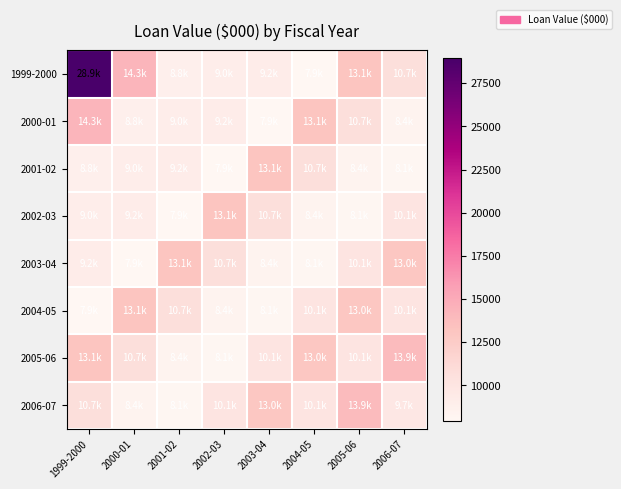

Reading left to right, extract all data points from this chart.

1999-2000: 1999-2000=28935.6	2000-01=14297.3	2001-02=8804.8	2002-03=9022.4	2003-04=9157.6	2004-05=7939.4	2005-06=13117.0	2006-07=10657.7
2000-01: 1999-2000=14297.3	2000-01=8804.8	2001-02=9022.4	2002-03=9157.6	2003-04=7939.4	2004-05=13117.0	2005-06=10657.7	2006-07=8418.4
2001-02: 1999-2000=8804.8	2000-01=9022.4	2001-02=9157.6	2002-03=7939.4	2003-04=13117.0	2004-05=10657.7	2005-06=8418.4	2006-07=8050.0
2002-03: 1999-2000=9022.4	2000-01=9157.6	2001-02=7939.4	2002-03=13117.0	2003-04=10657.7	2004-05=8418.4	2005-06=8050.0	2006-07=10131.5
2003-04: 1999-2000=9157.6	2000-01=7939.4	2001-02=13117.0	2002-03=10657.7	2003-04=8418.4	2004-05=8050.0	2005-06=10131.5	2006-07=12998.8
2004-05: 1999-2000=7939.4	2000-01=13117.0	2001-02=10657.7	2002-03=8418.4	2003-04=8050.0	2004-05=10131.5	2005-06=12998.8	2006-07=10135.7
2005-06: 1999-2000=13117.0	2000-01=10657.7	2001-02=8418.4	2002-03=8050.0	2003-04=10131.5	2004-05=12998.8	2005-06=10135.7	2006-07=13910.5
2006-07: 1999-2000=10657.7	2000-01=8418.4	2001-02=8050.0	2002-03=10131.5	2003-04=12998.8	2004-05=10135.7	2005-06=13910.5	2006-07=9743.6